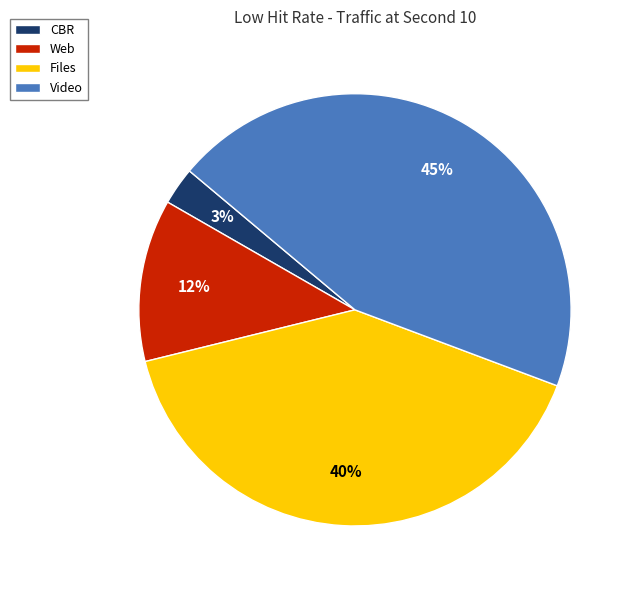

To the nearest percent, what is the combined percentage of Files and Video?

85%